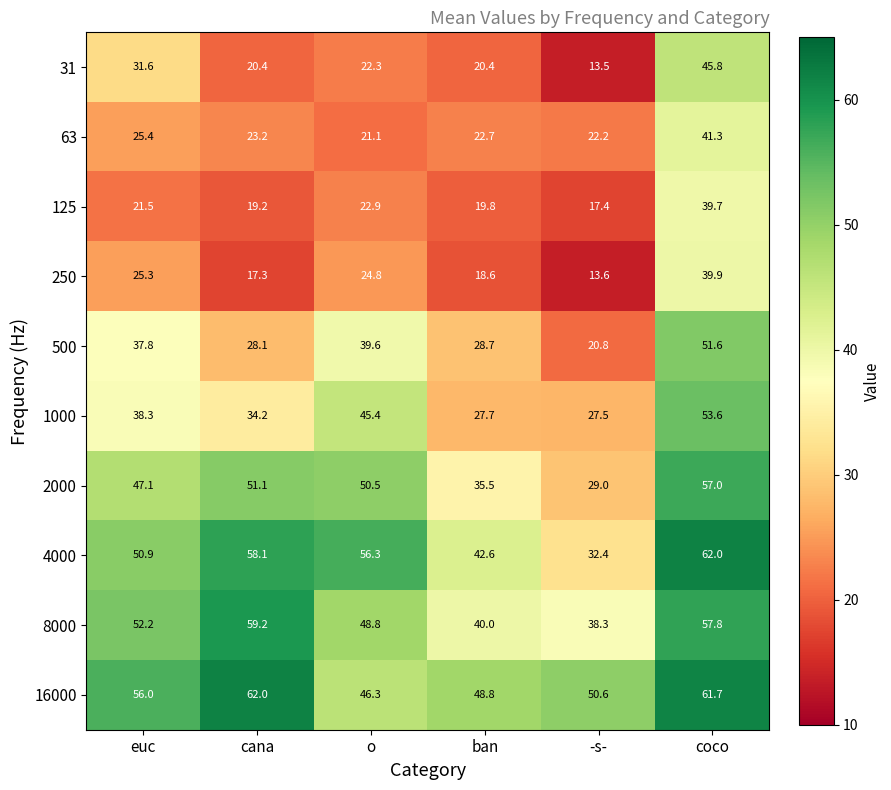

What is the sum of the 250 values at euc and coco?

65.2